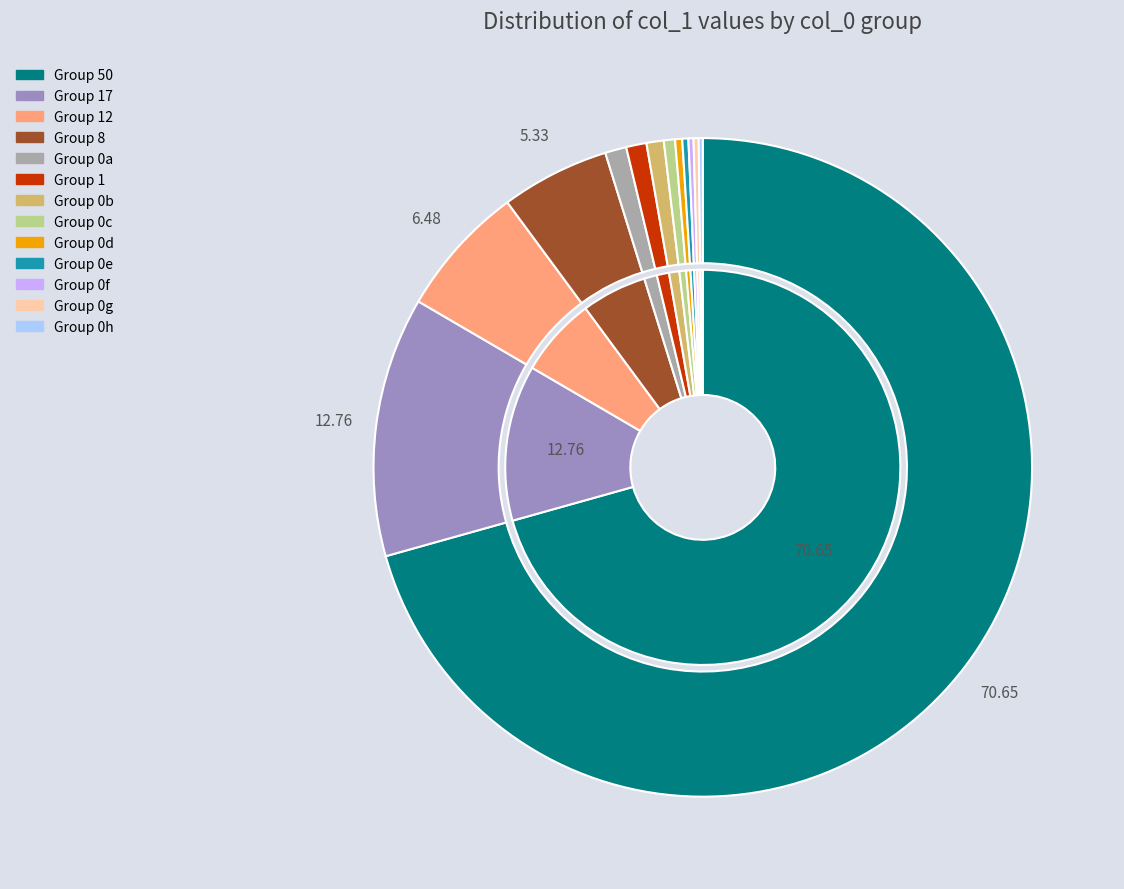

Is there any slice that represents more than half of the pie?

Yes